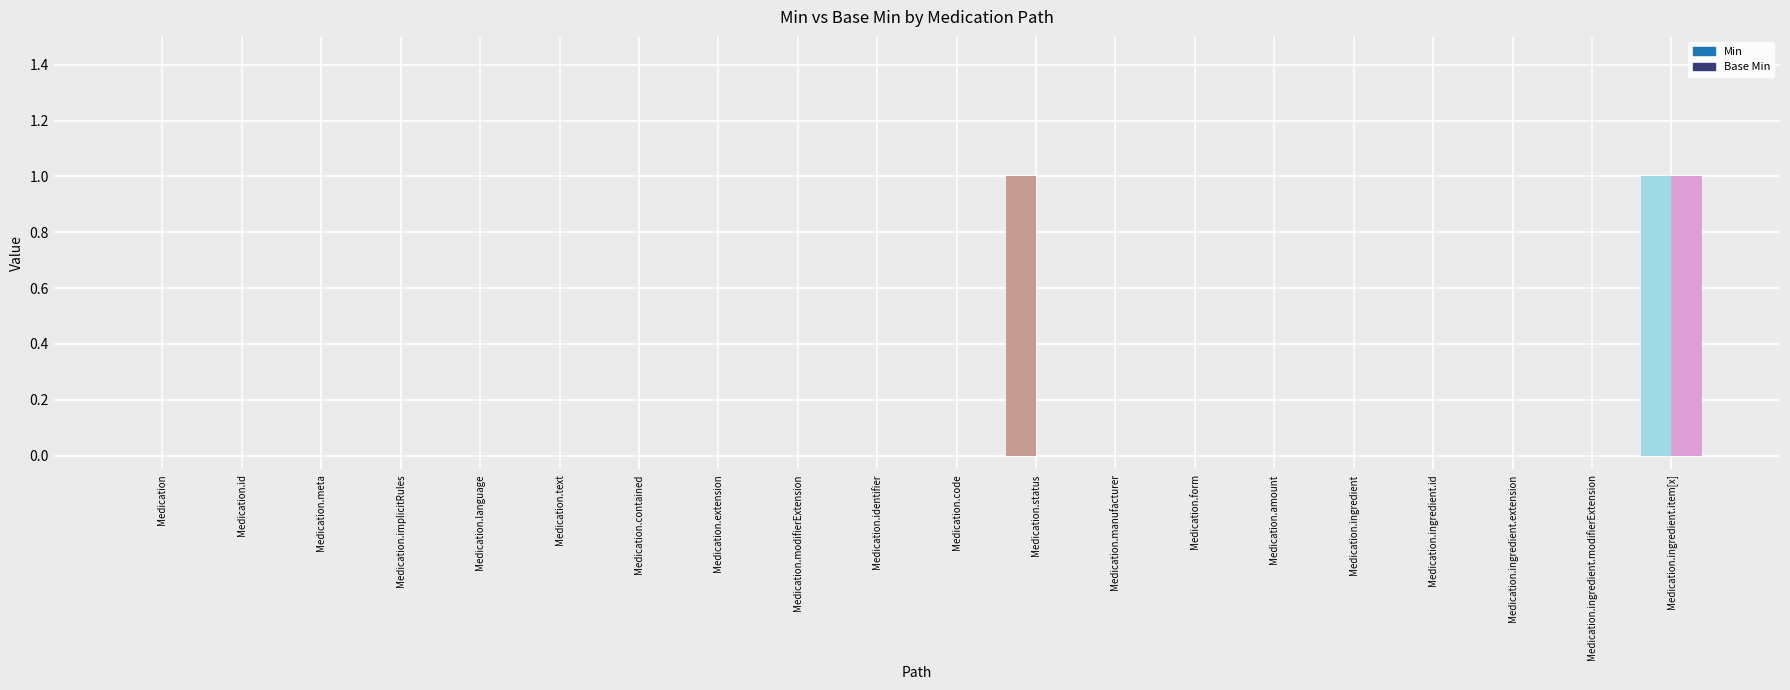

Does the chart contain stacked bars?

No